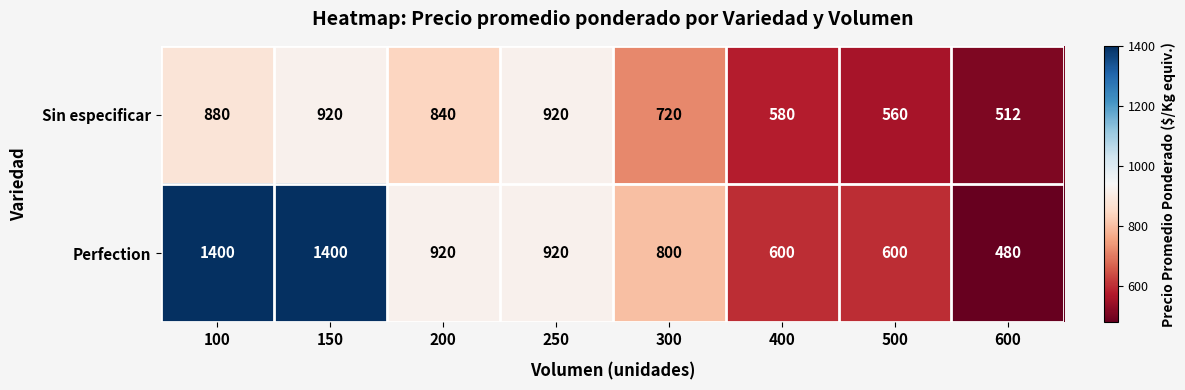

Which label corresponds to the smallest value in the chart?

600